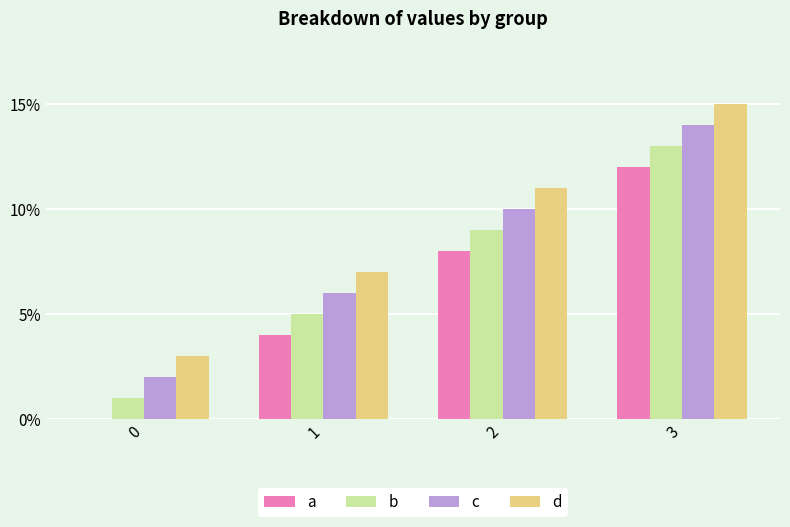

What is the difference between the b values at 0 and 1?

4